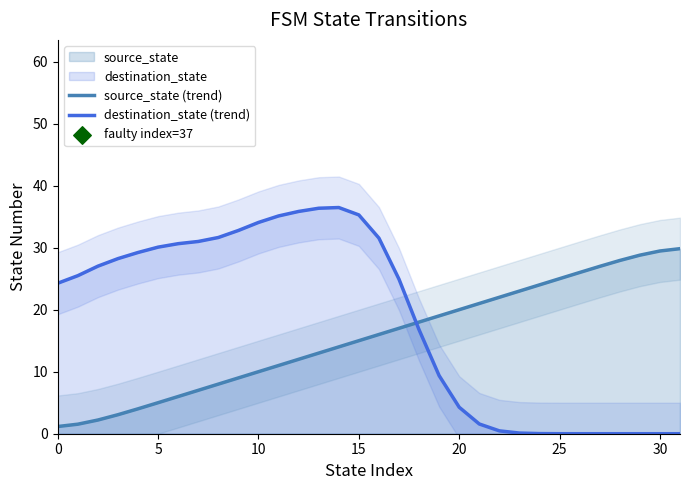

What is the highest value of the destination_state (trend) series?

36.5